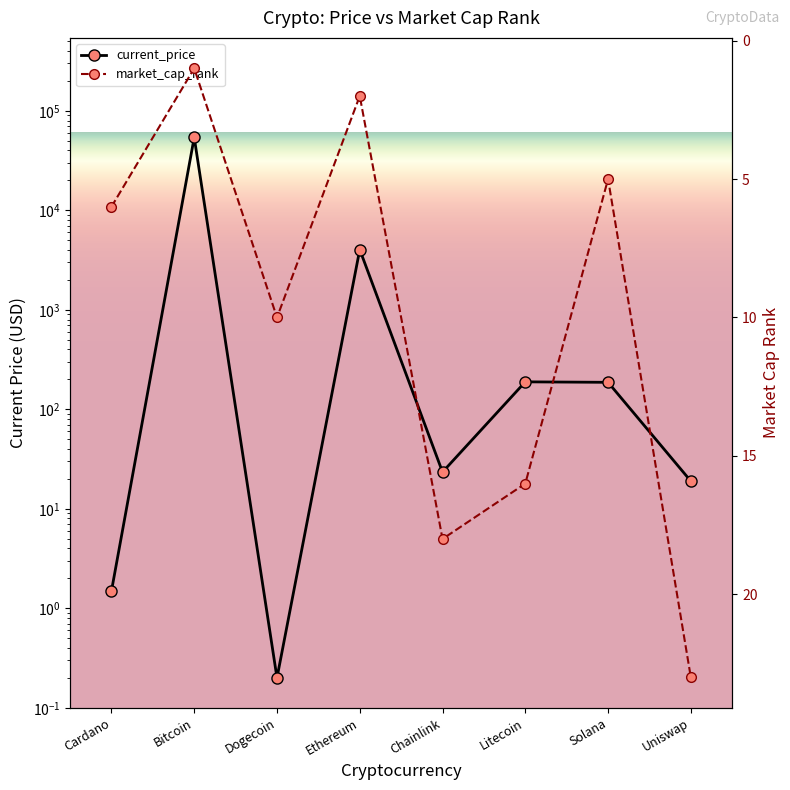

How many values in the current_price series are below 186?

4